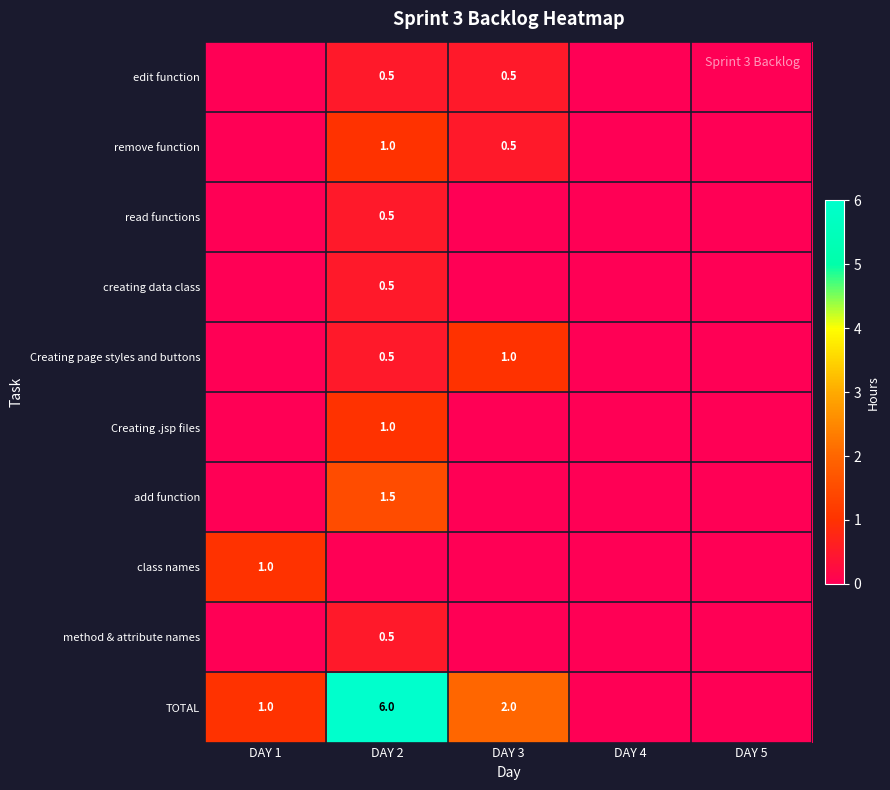

Is the value of Creating page styles and buttons at DAY 2 greater than the value of TOTAL at DAY 3?

No